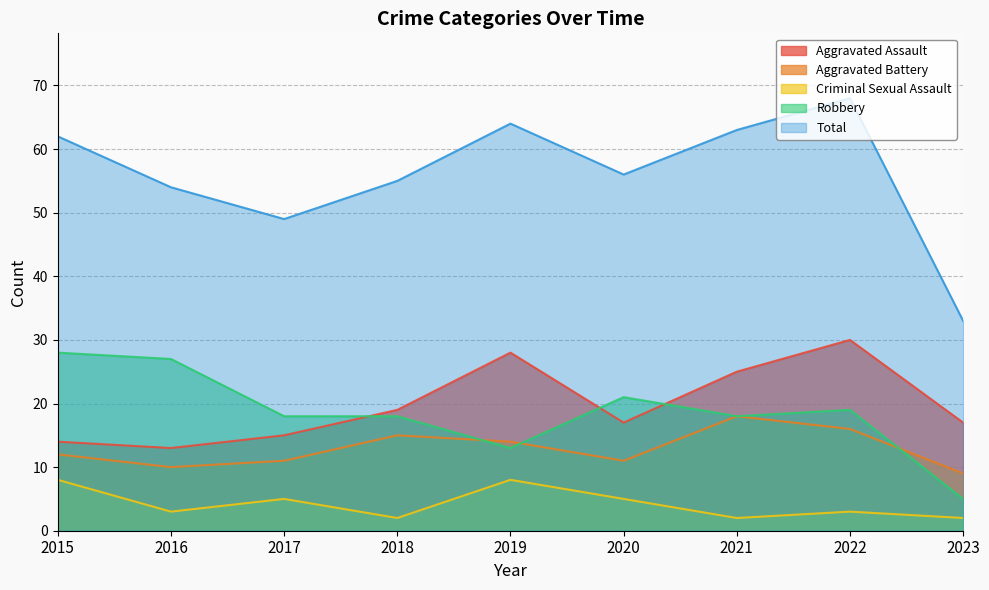

What is the sum of all Criminal Sexual Assault values?

38